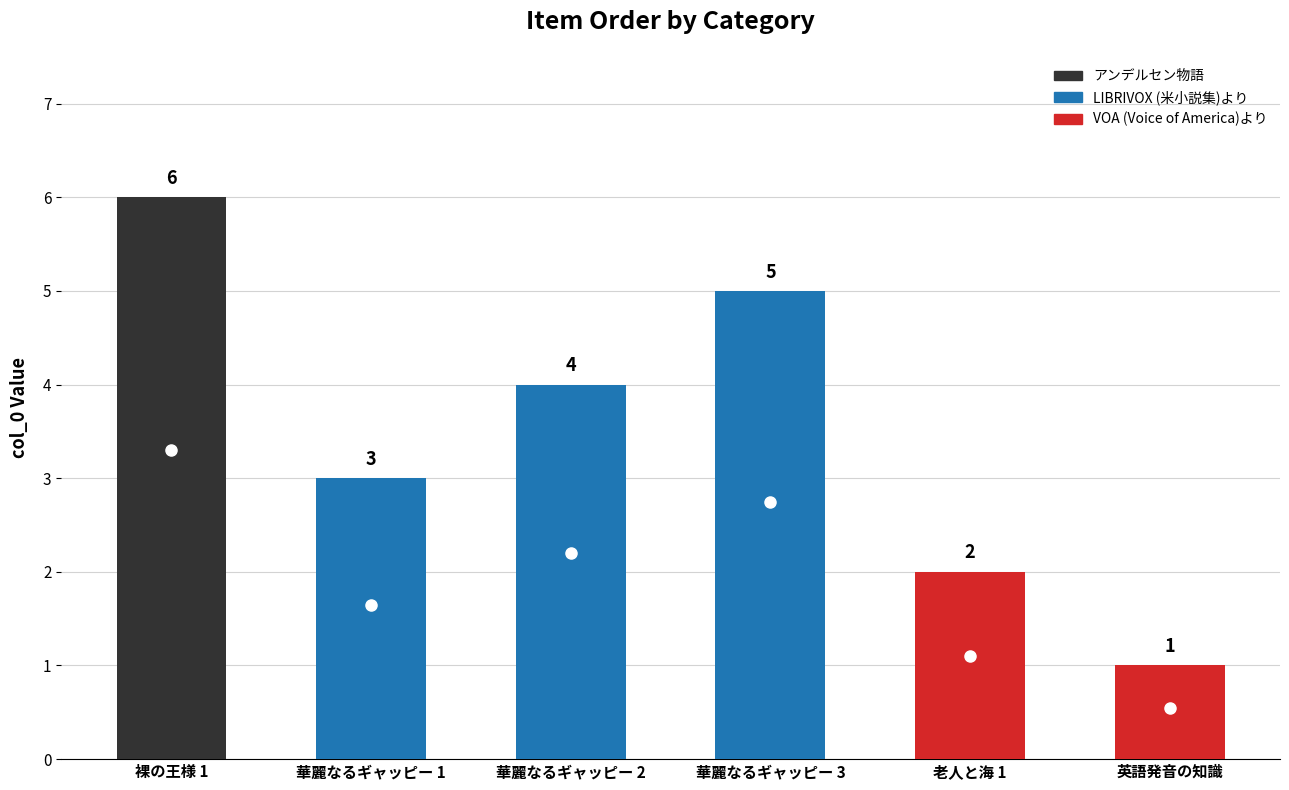

List the labels in order of value, largest first.

裸の王様 1, 華麗なるギャッピー 3, 華麗なるギャッピー 2, 華麗なるギャッピー 1, 老人と海 1, 英語発音の知識